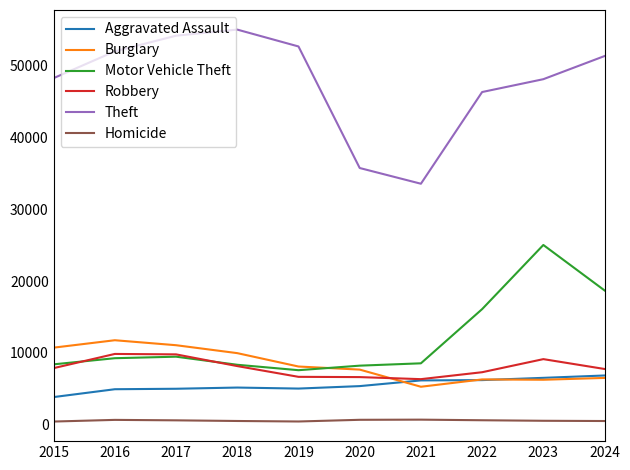

The value of Motor Vehicle Theft at 2015 is 8396. True or false?

True